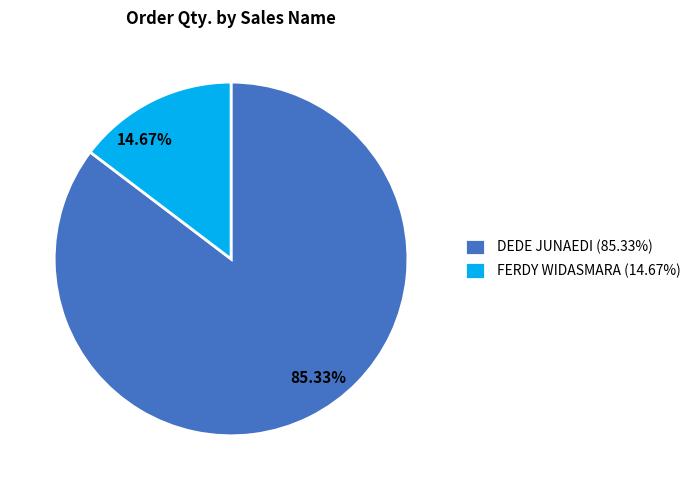

Is there a majority slice in this chart?

Yes